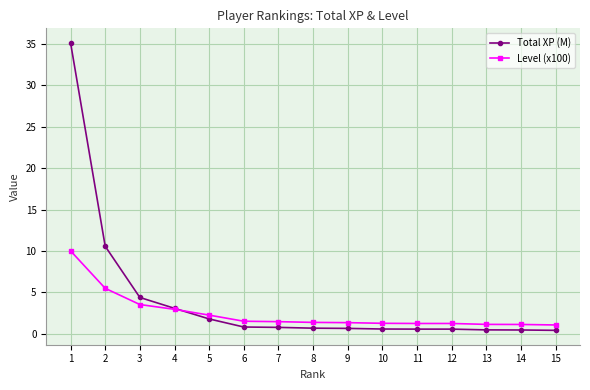

What is the value of the Total XP (M) point at the 9th from the left?

0.6